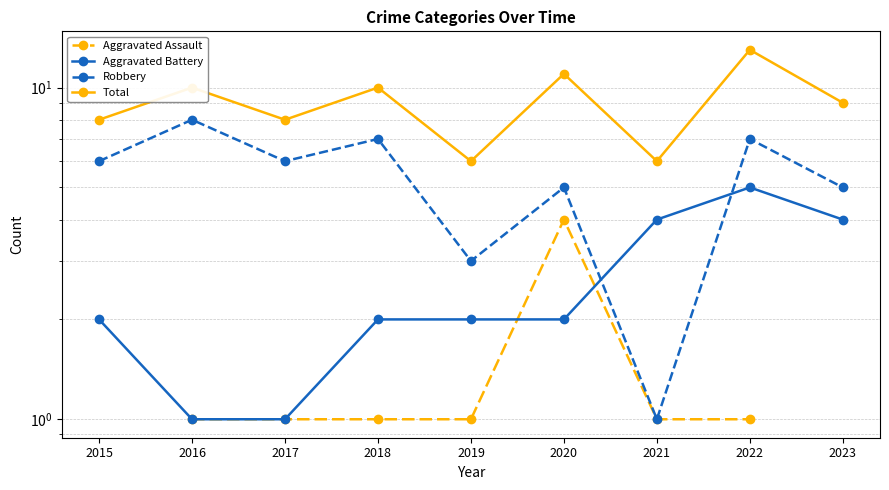

What are all the series names shown in the legend?

Aggravated Assault, Aggravated Battery, Robbery, Total